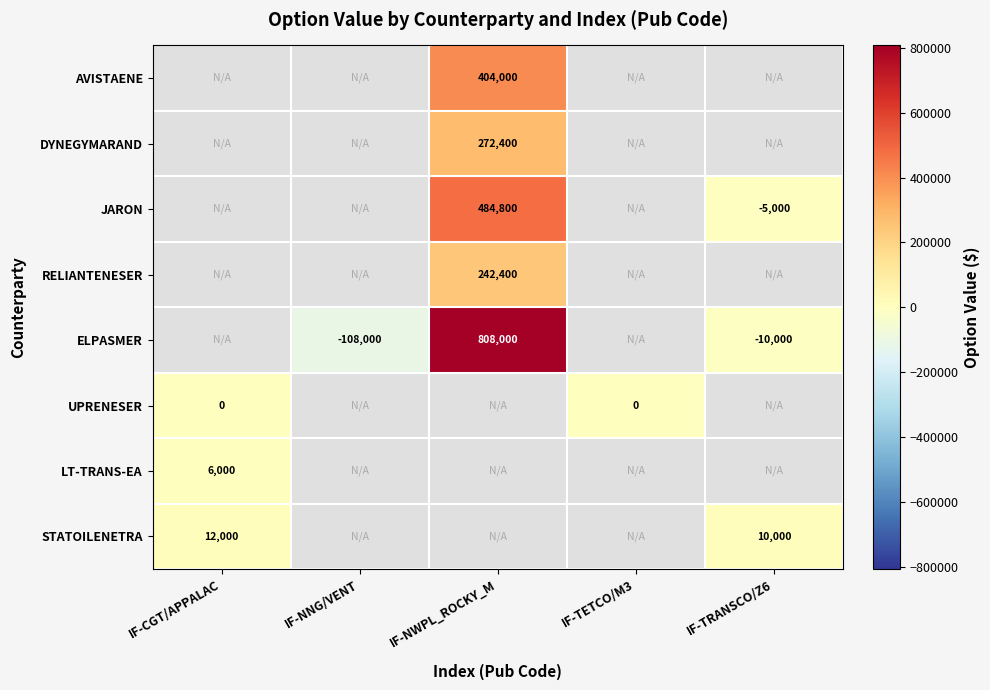

Which label corresponds to the smallest value in the chart?

IF-NNG/VENT